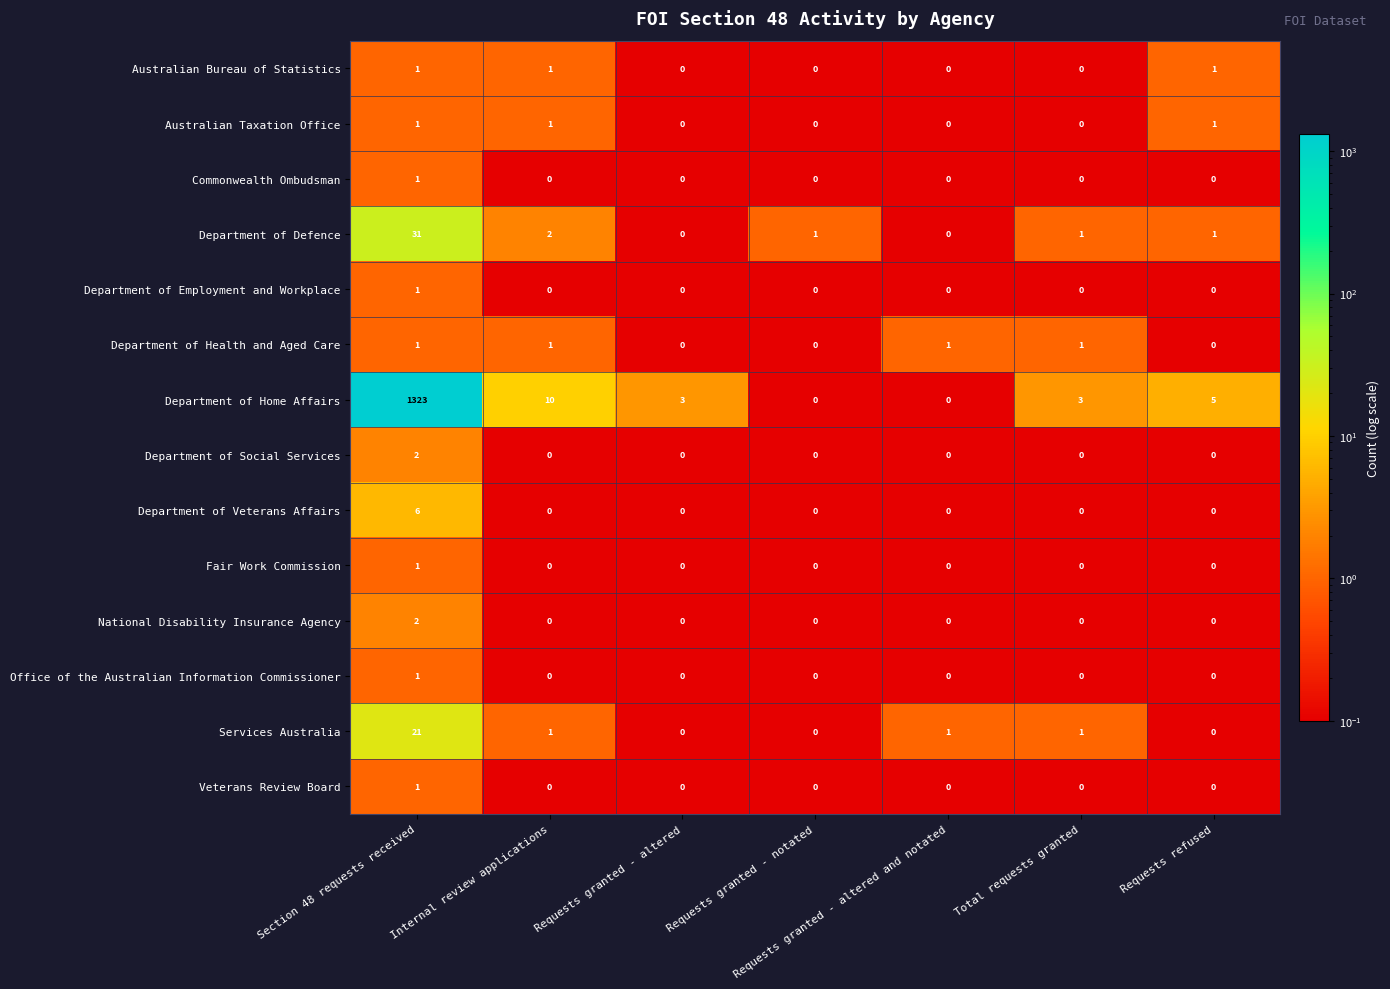

Which series changed the most between Internal review applications and Total requests granted?

Department of Home Affairs